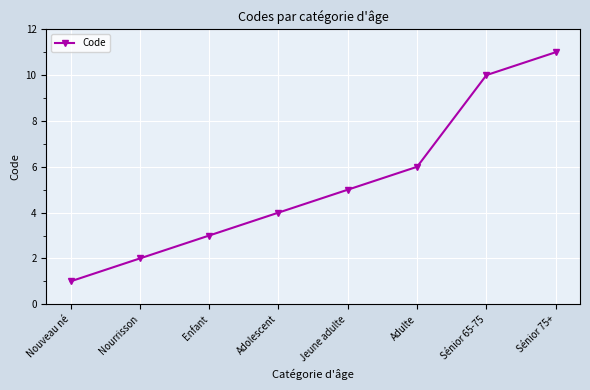

How many lines are shown in the chart?

1